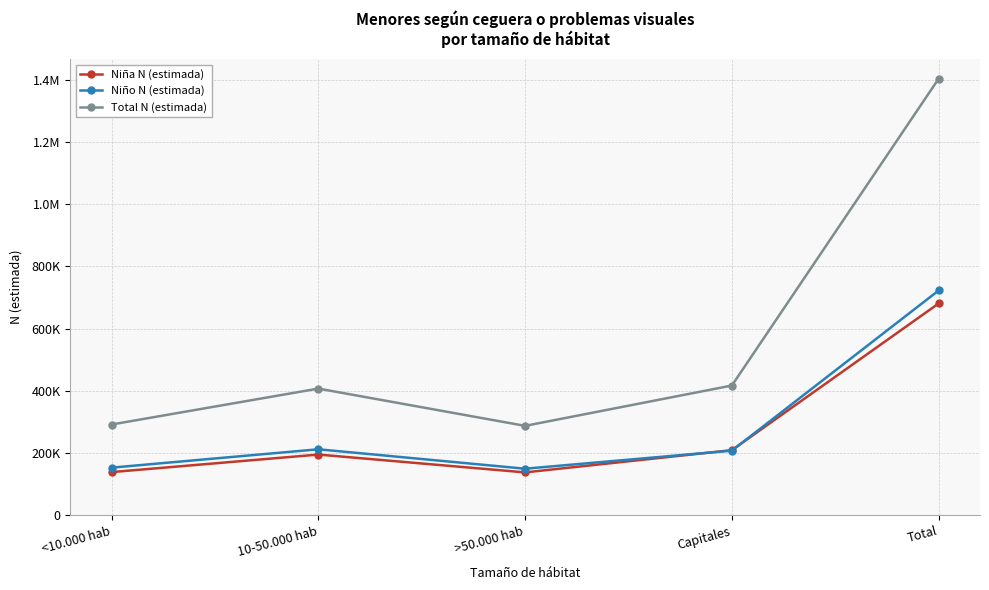

What position from the right is >50.000 hab?

3